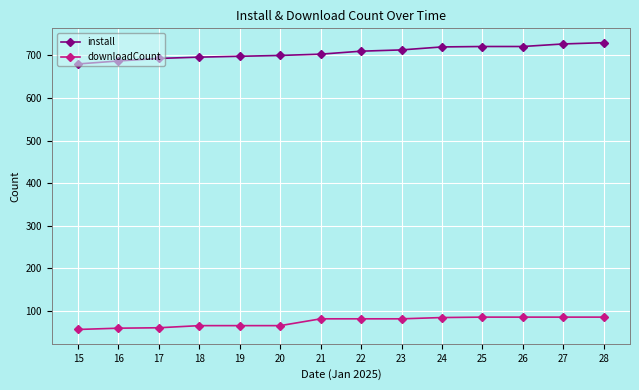

True or false: downloadCount and install cross at least once.

False